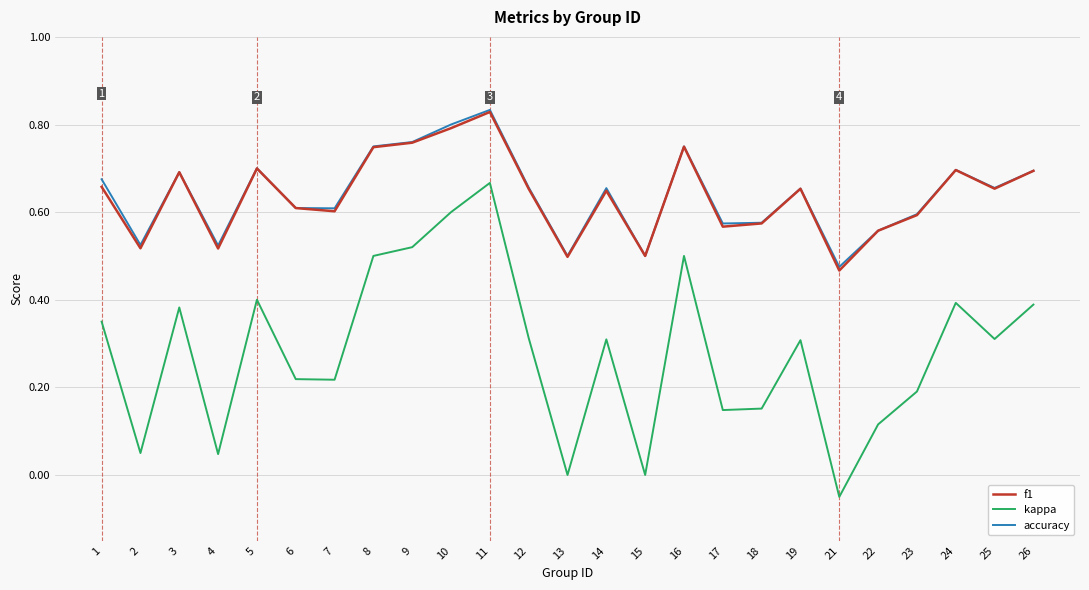

At how many categories does at least one series exceed 0?

25